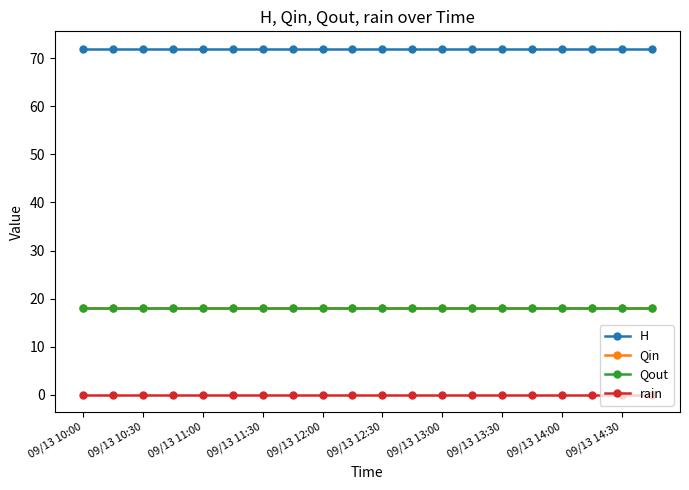

How many lines are shown in the chart?

4